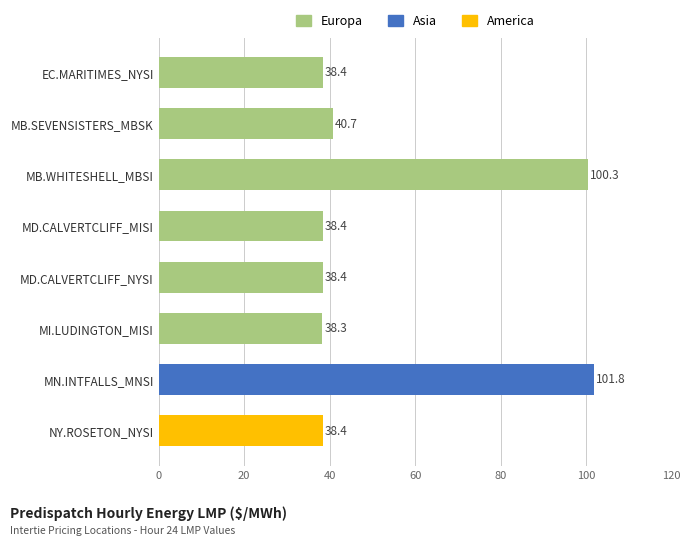

Which category has the highest value across all series?

MN.INTFALLS_MNSI